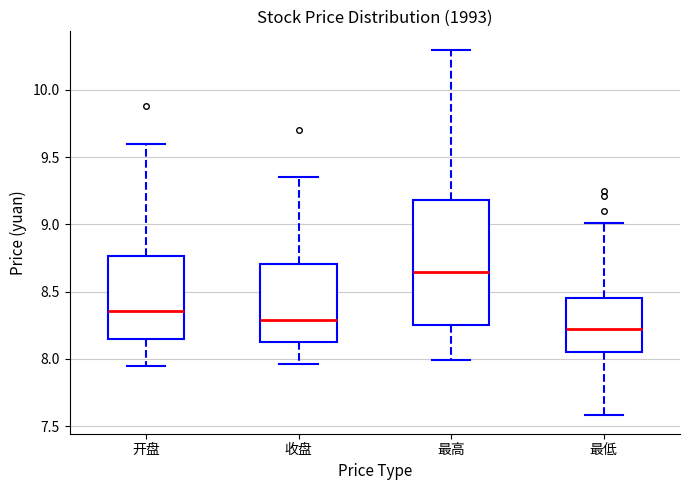

Reading left to right, transcribe this box plot: for each box, give where its median line is, the range the box spans, and where its two whiskers end, as read against the y-axis. The values are not printed on the chart, so give them approximately, as read against the axis.

开盘: median 8.35, box 8.15 to 8.75, whiskers 7.95 to 9.60
收盘: median 8.30, box 8.15 to 8.70, whiskers 7.95 to 9.35
最高: median 8.65, box 8.25 to 9.20, whiskers 8.00 to 10.30
最低: median 8.25, box 8.05 to 8.45, whiskers 7.60 to 9.00